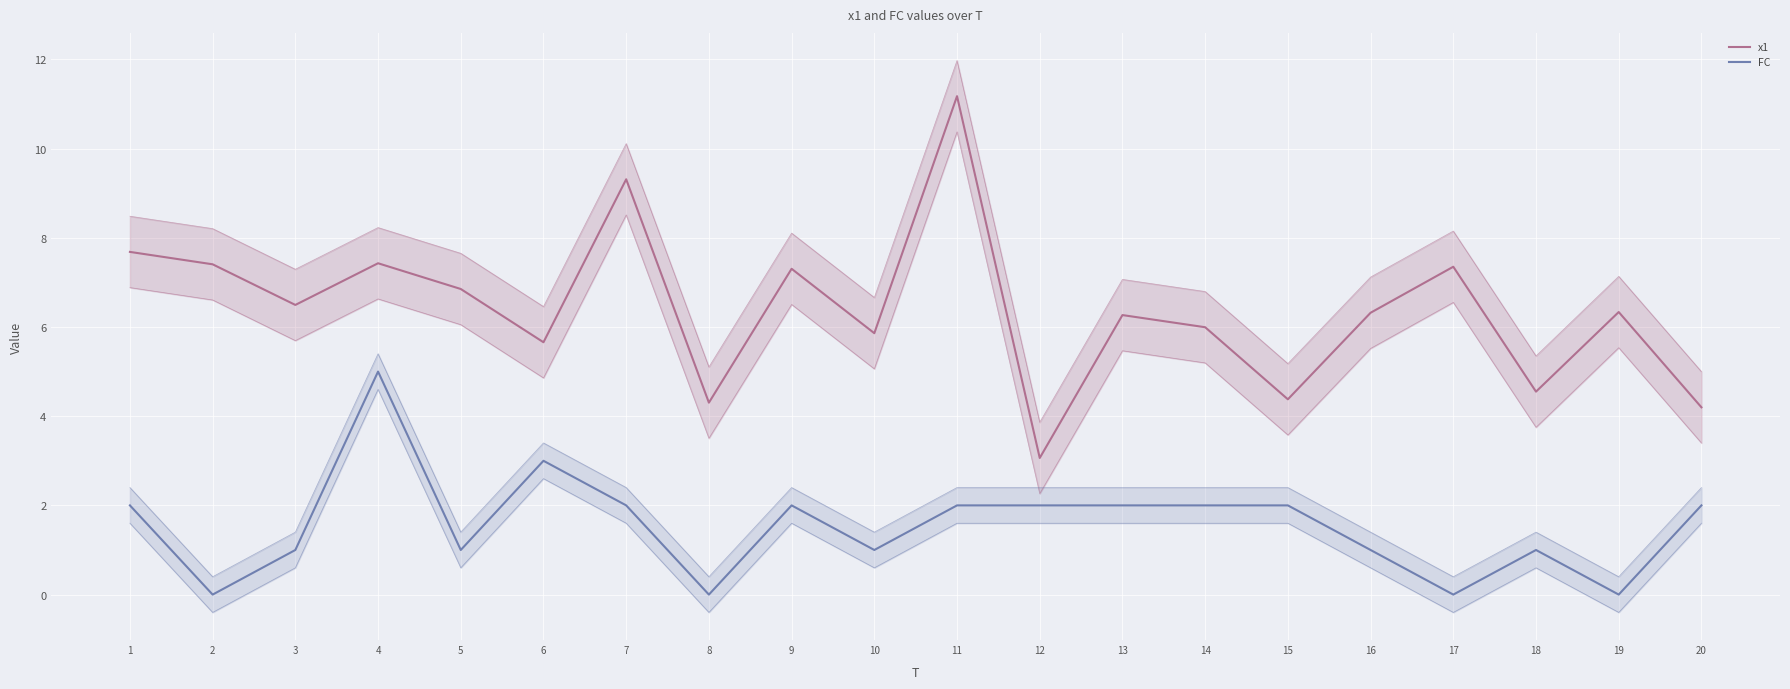

Which series changed the most between 17 and 20?

x1